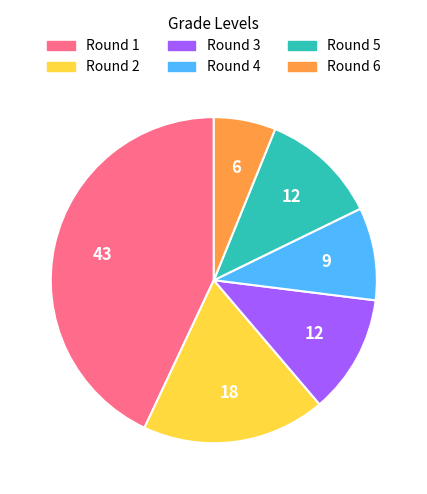

Is there any slice that represents more than half of the pie?

No